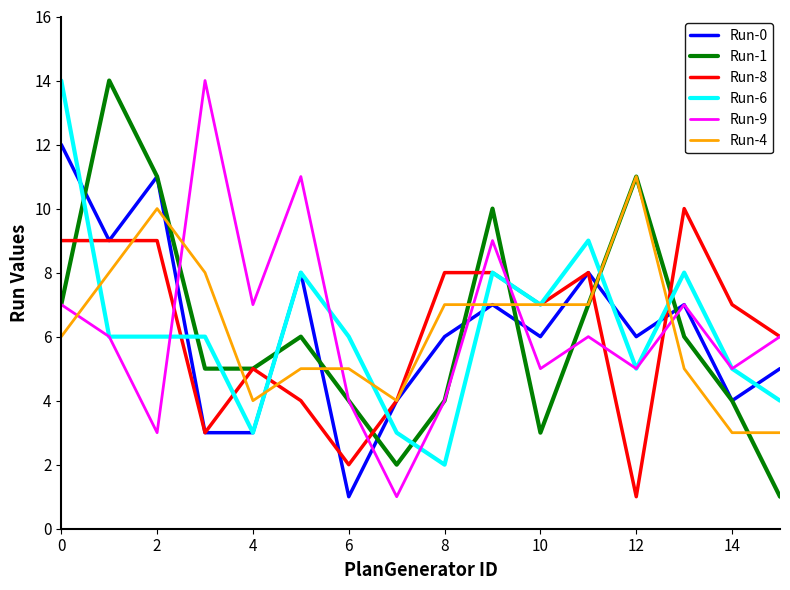

True or false: Run-0 and Run-1 cross at least once.

True